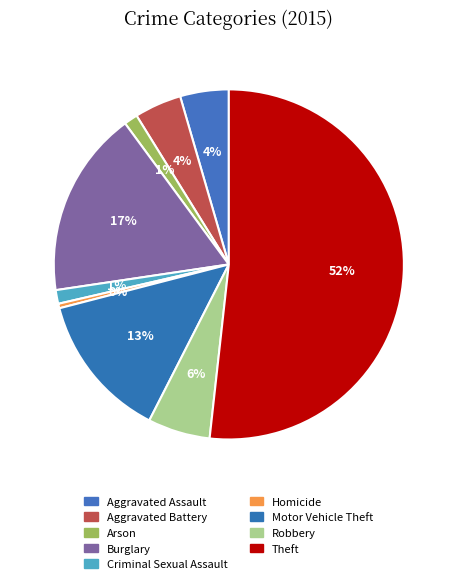

Count the number of slices in the pie.

9